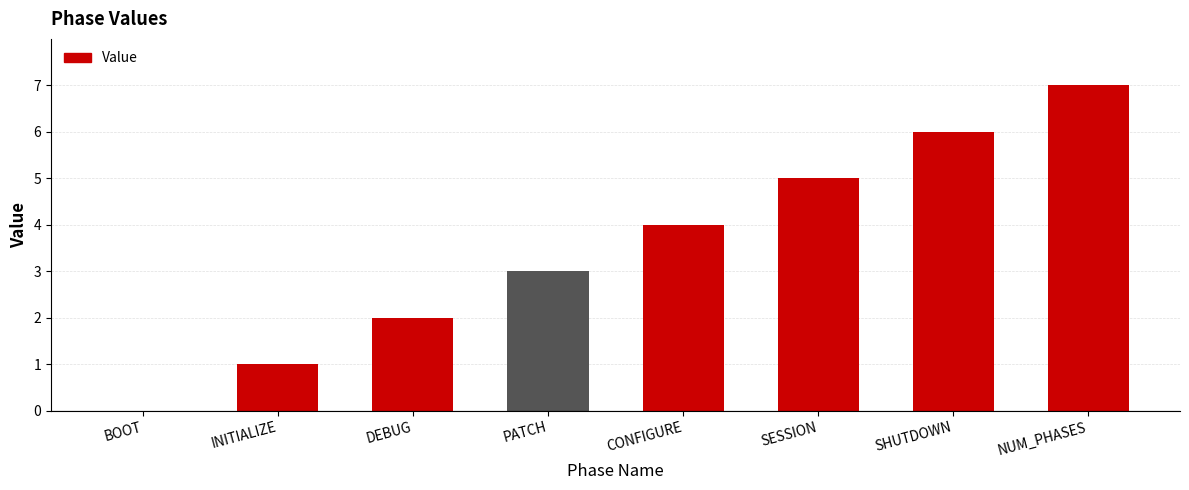

What is the ratio of the value at PATCH to the value at SHUTDOWN?

0.5